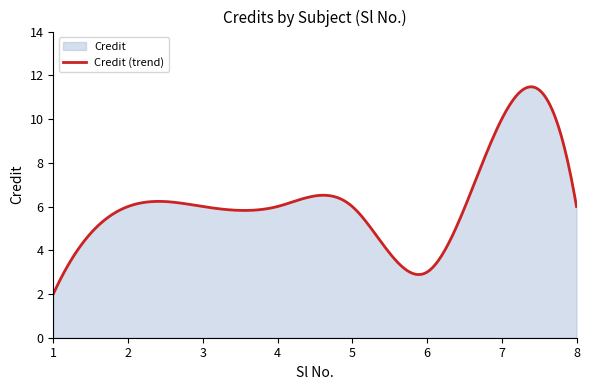

What is the smallest value displayed?

2.0